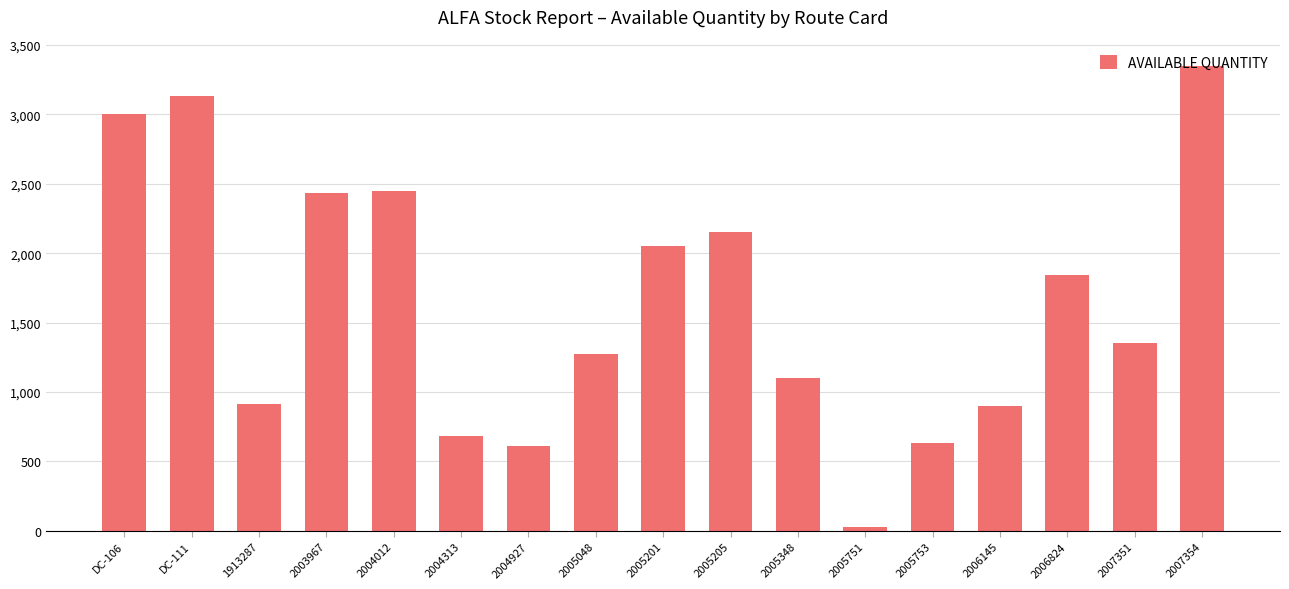

What is the label of the 3rd bar from the left?

1913287